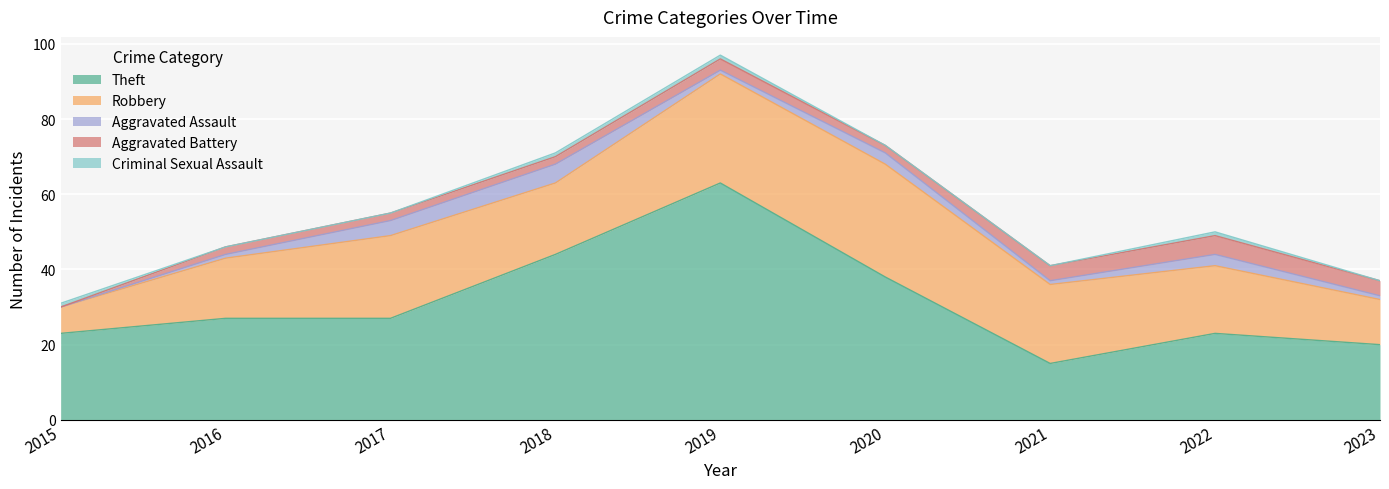

What is the sum of the Theft values at 2019 and 2018?

107